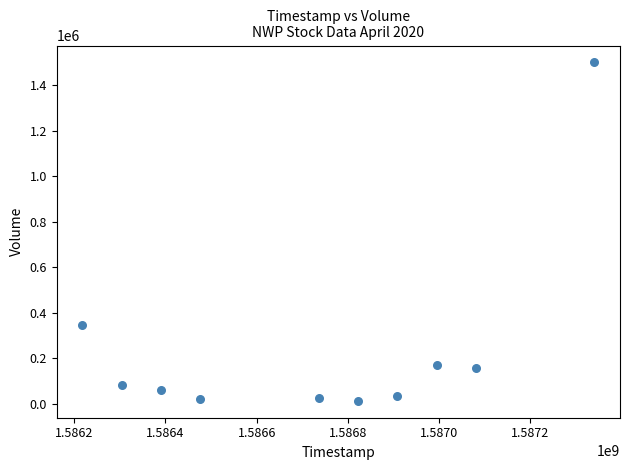

What is the average X value?

1586727360